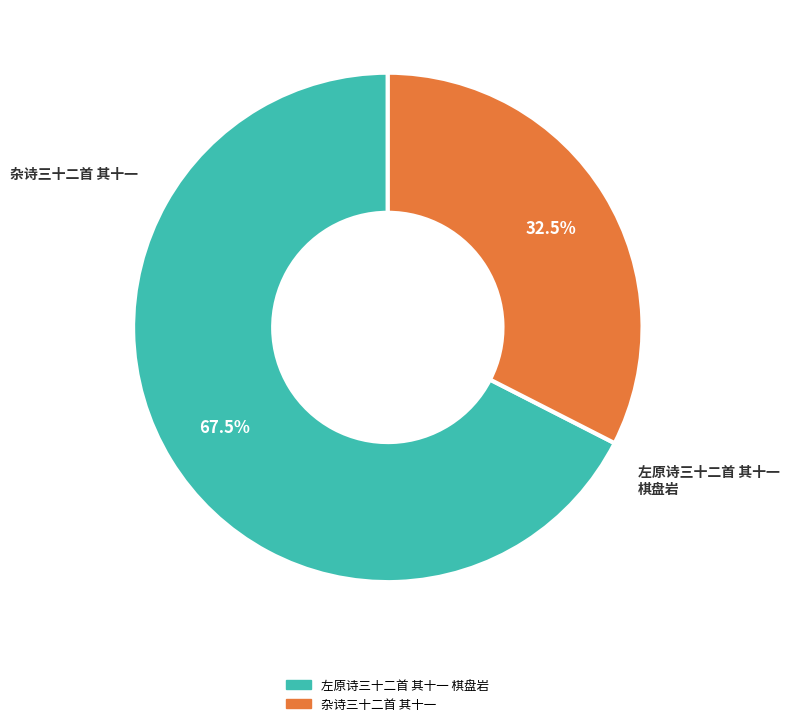

To the nearest percent, what percentage of the pie is 杂诗三十二首 其十一?

33%